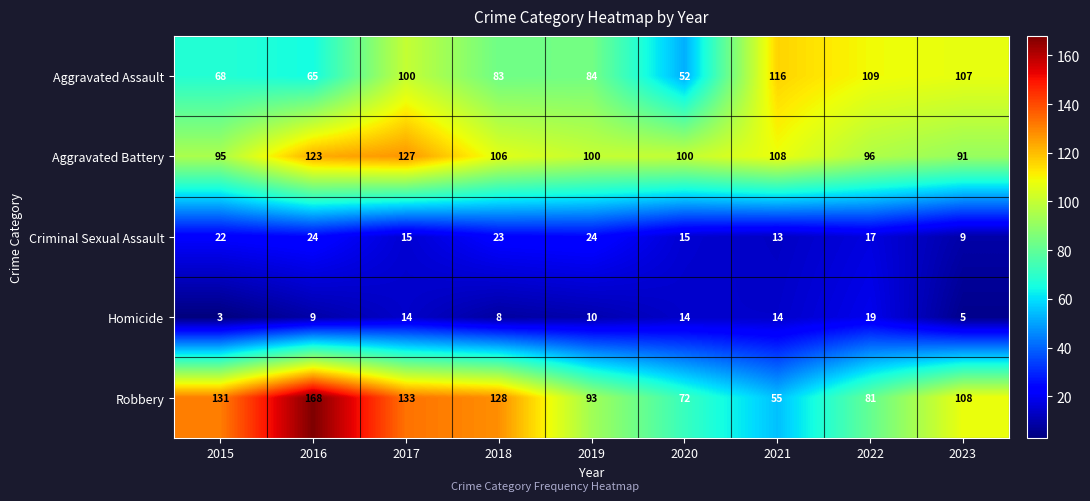

Read the Homicide value at 2017, to the nearest 5.

15